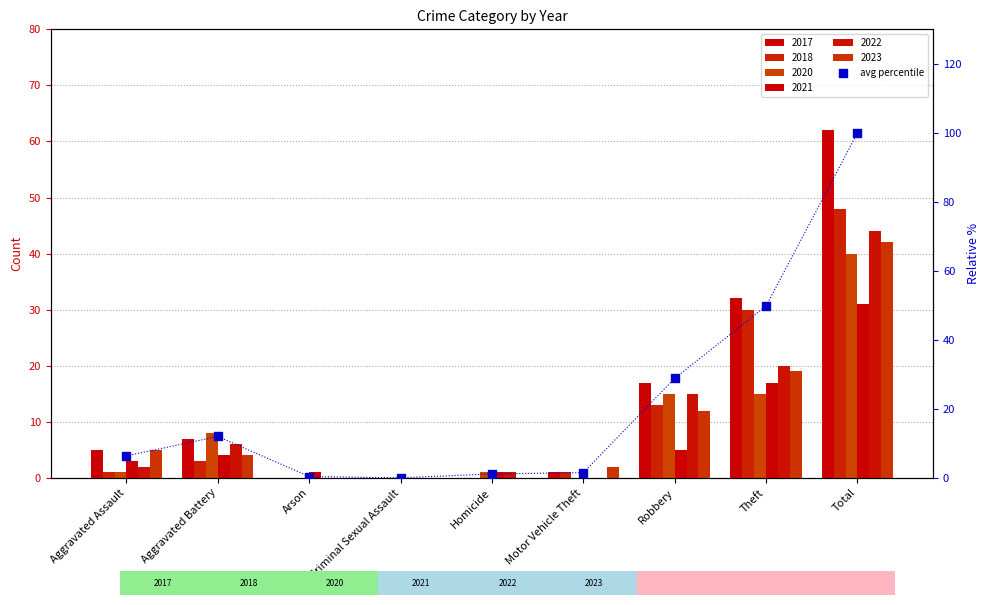

What is the change in value from Motor Vehicle Theft to Total?

+98.5